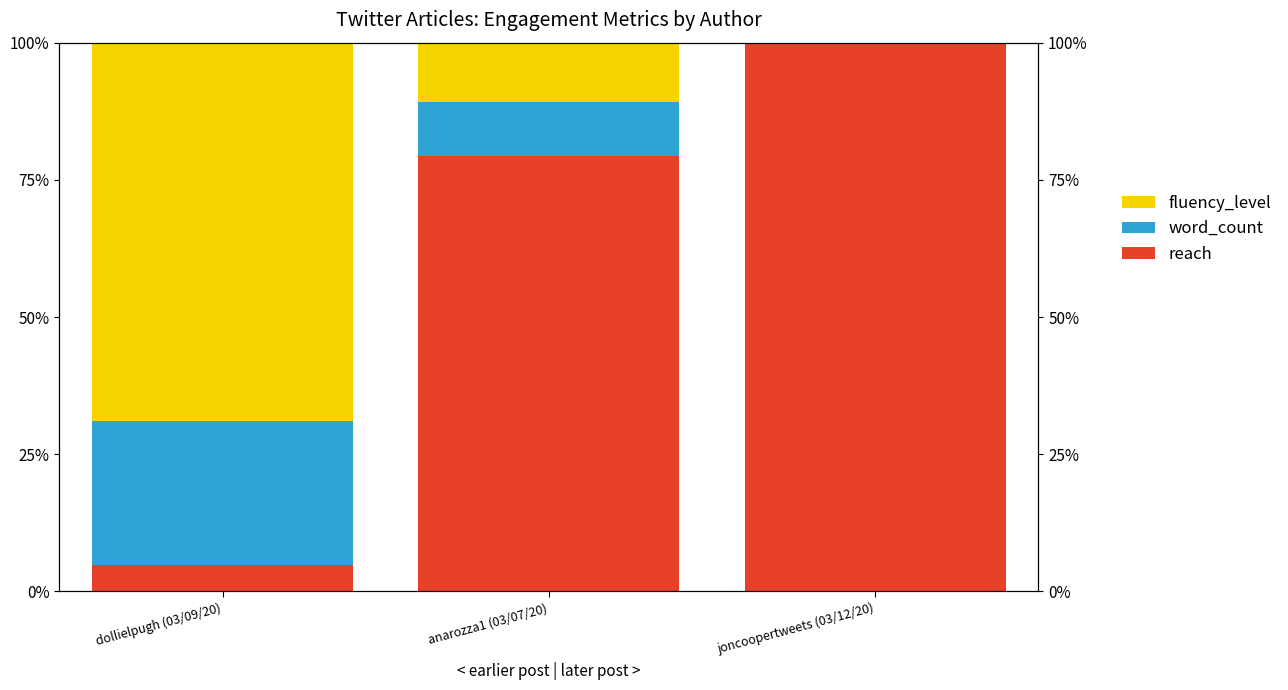

How many bars are there in each group?

3